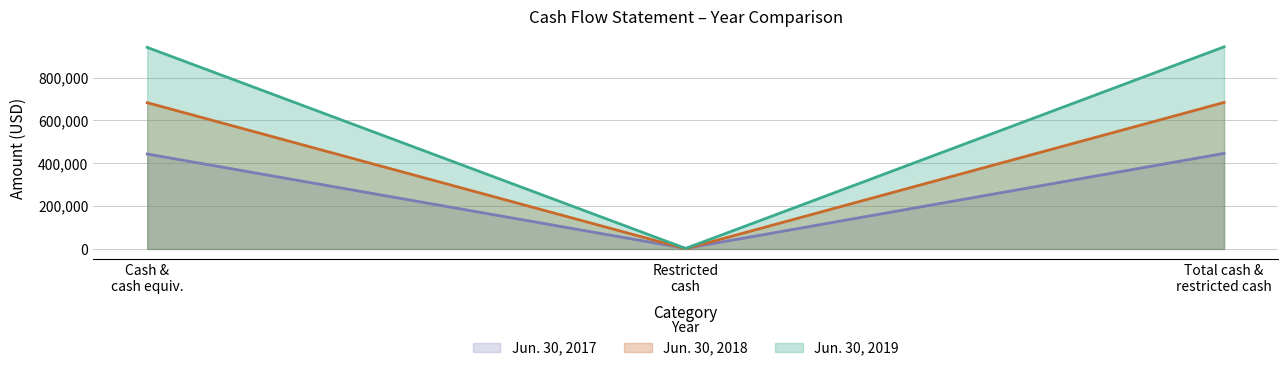

Which series has the largest total across all categories?

Jun. 30, 2019